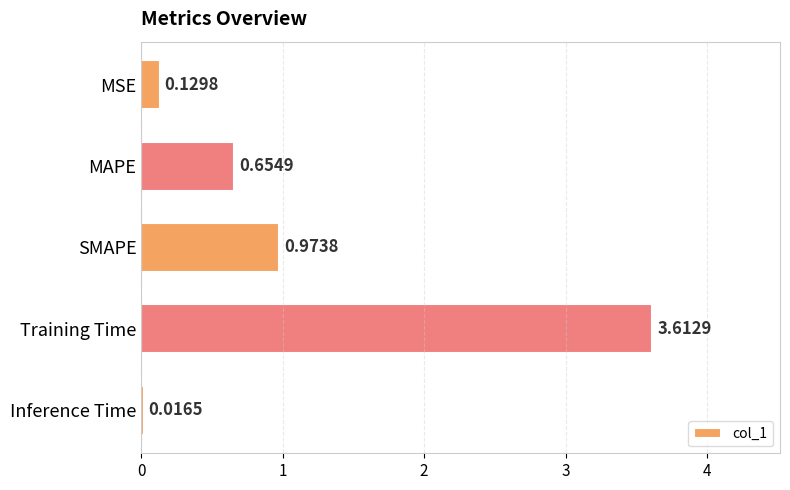

How many distinct data groups are displayed?

1